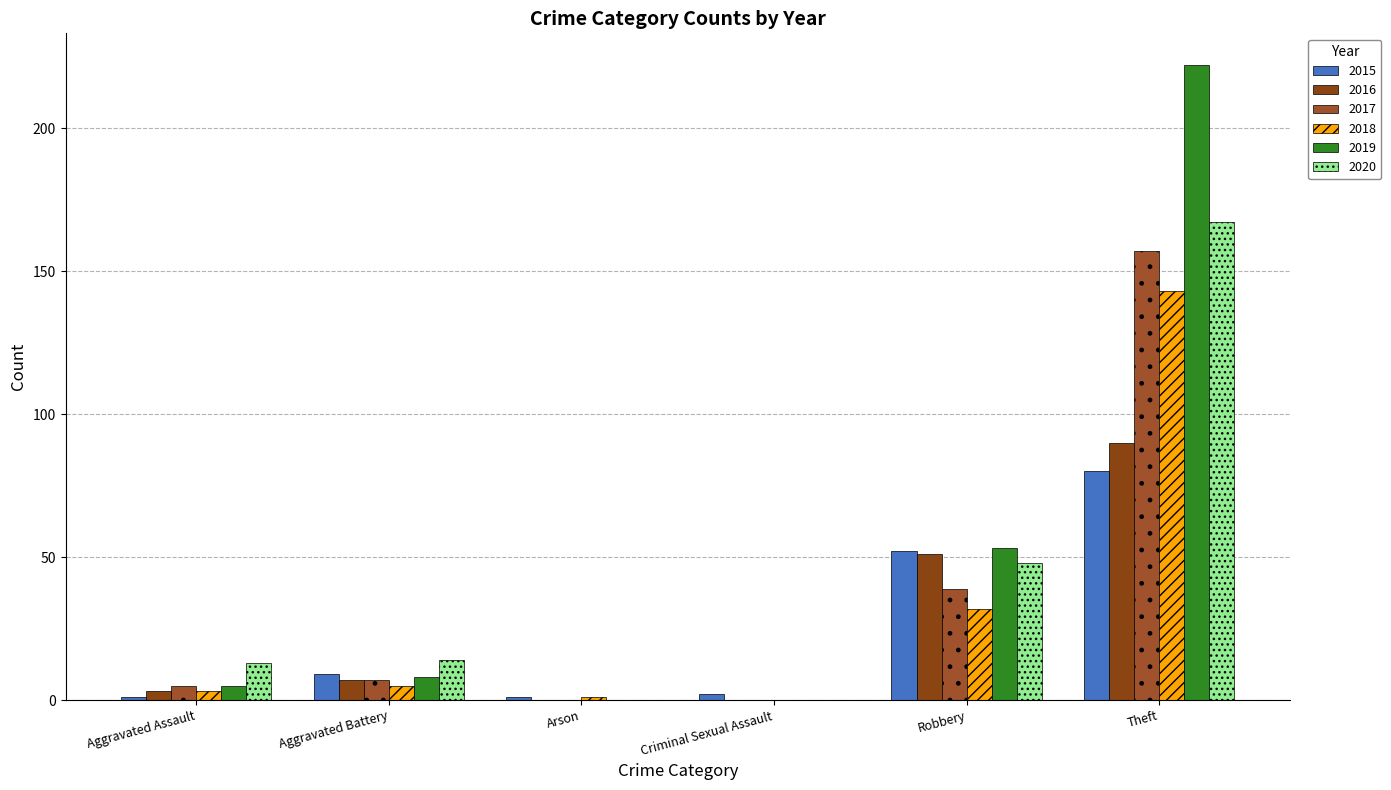

What is the average value of the 2017 series?

35